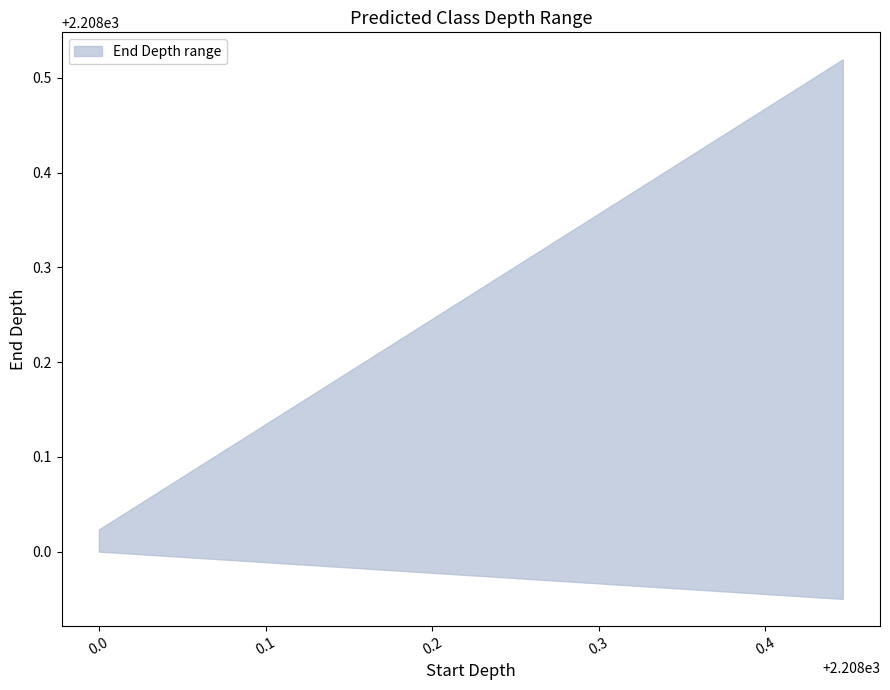

What position from the left is 2208.281926?

13